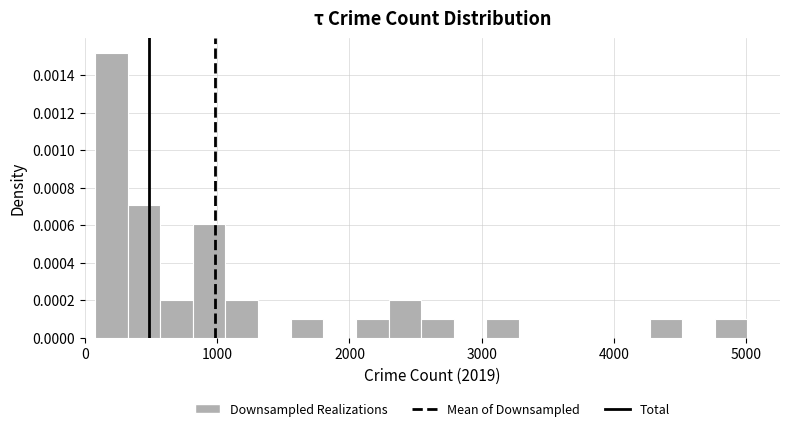

Around what value on the x-axis is the tallest bar? Give the approximate position of its centre, as read against the axis.

200